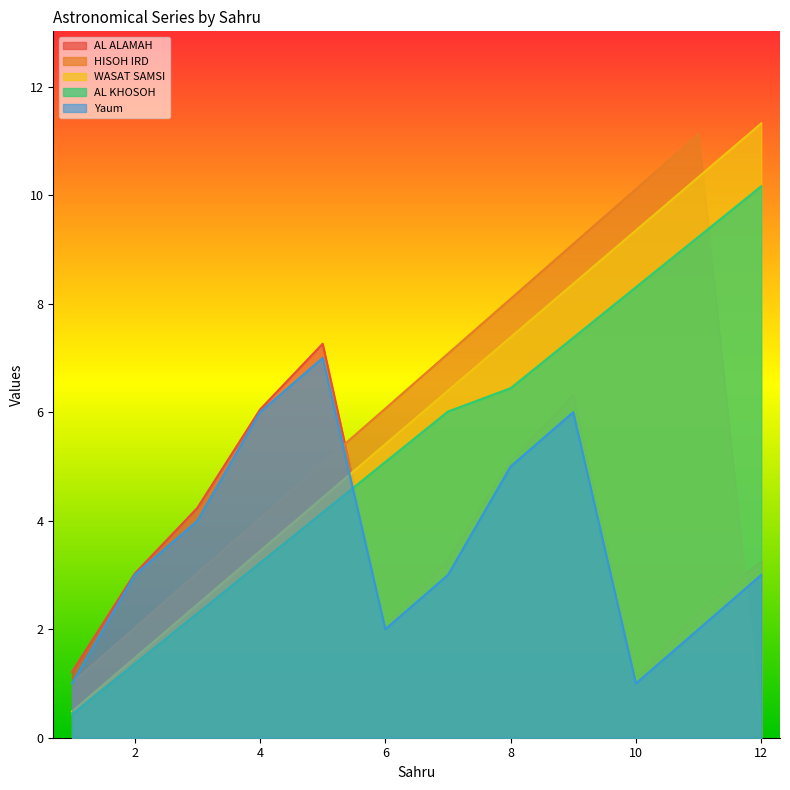

At which category does AL ALAMAH reach its first local valley?

6